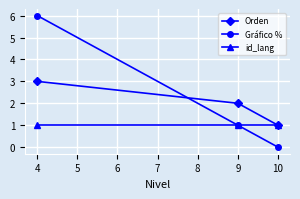

Which series changed the most between 4 and 9?

Gráfico %